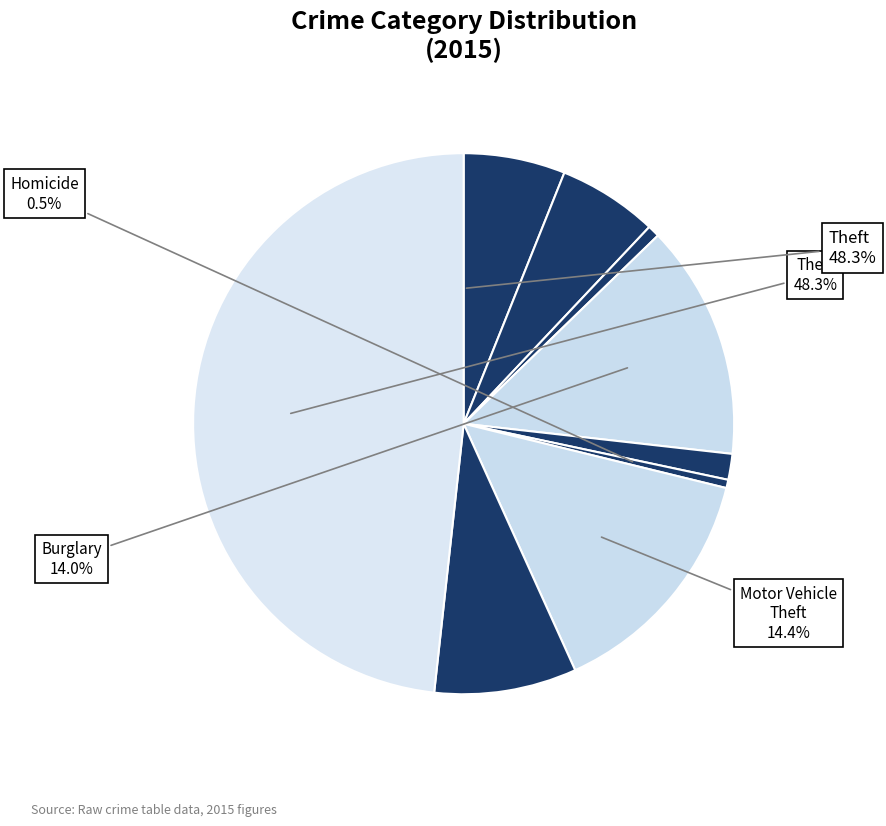

Rank the categories by value from lowest to highest.

Homicide, Arson, Criminal Sexual Assault, Aggravated Battery, Aggravated Assault, Robbery, Burglary, Motor Vehicle Theft, Theft